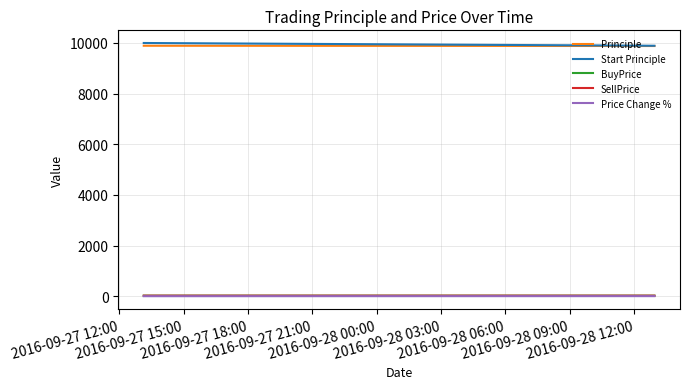

Rank the series at 2016-09-27 15:00 from highest to lowest value.

Start Principle, Principle, SellPrice, BuyPrice, Price Change %